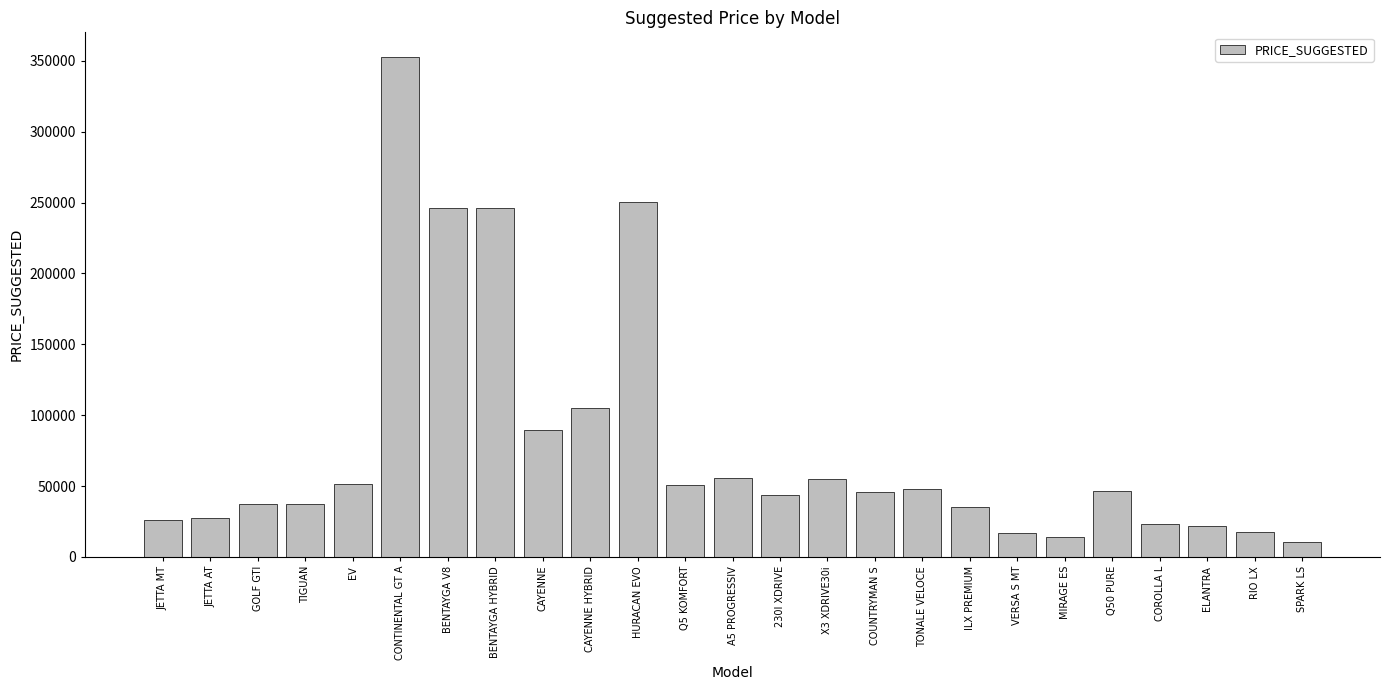

The value at X3 XDRIVE30i is 36095. True or false?

False